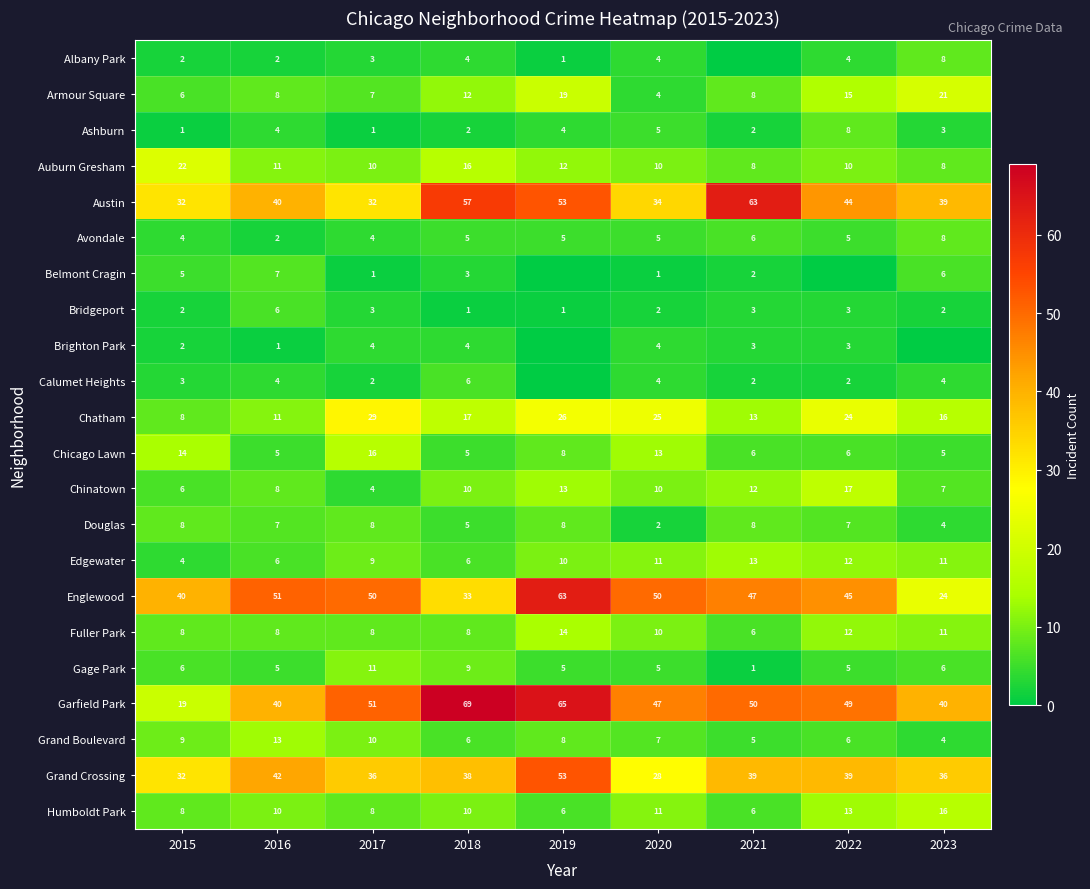

True or false: Chinatown has a value of 4 at 2016.

False